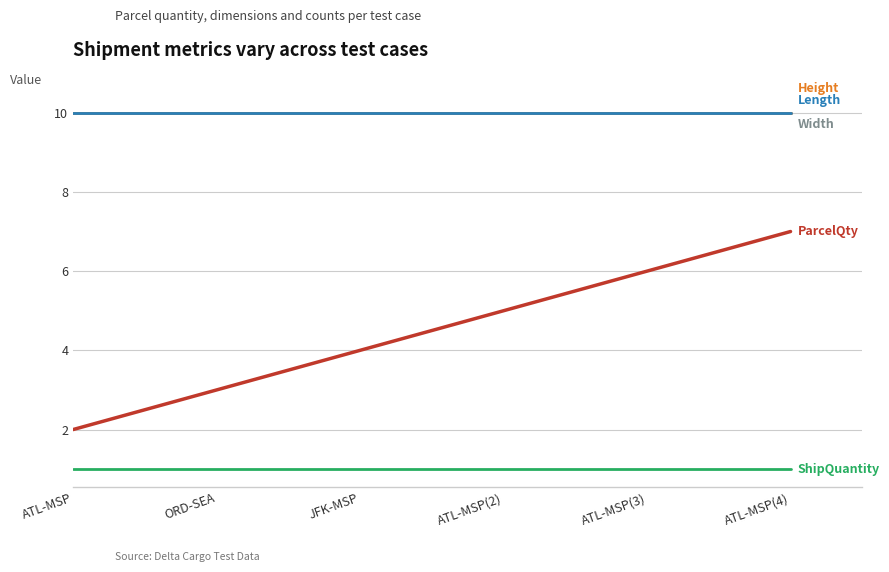

Which category has the highest value across all series?

ATL-MSP